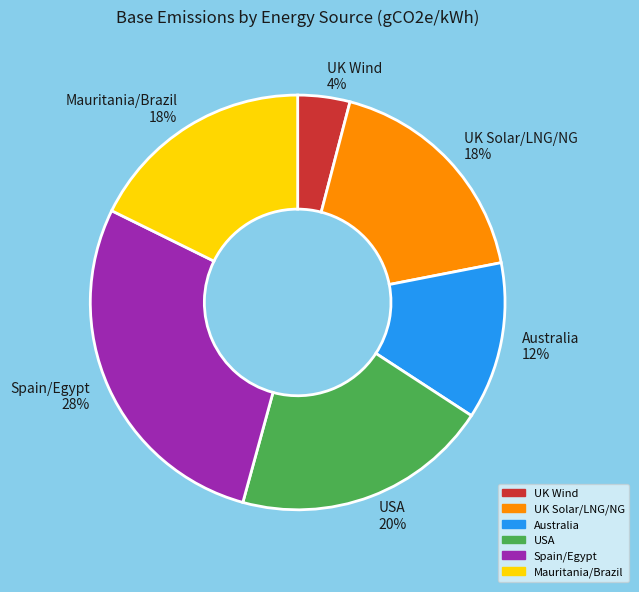

Is it true that UK Solar/LNG/NG is 18% of the pie?

True